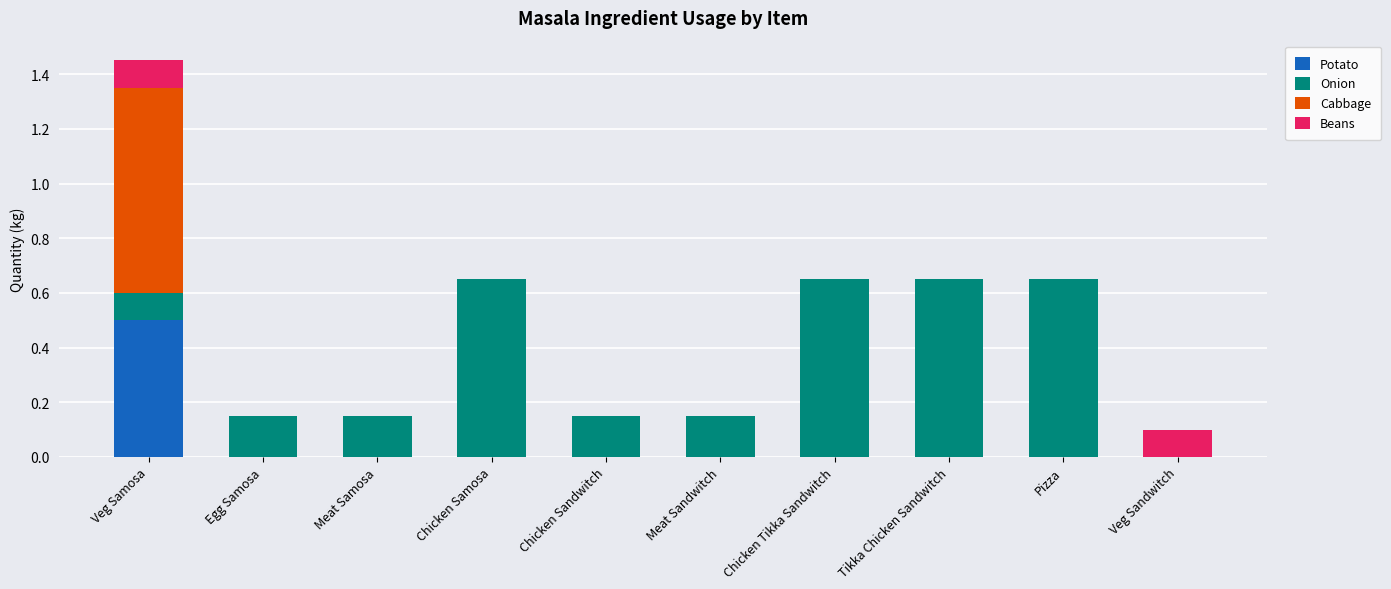

True or false: Potato has a value of -0.2 at Chicken Samosa.

False